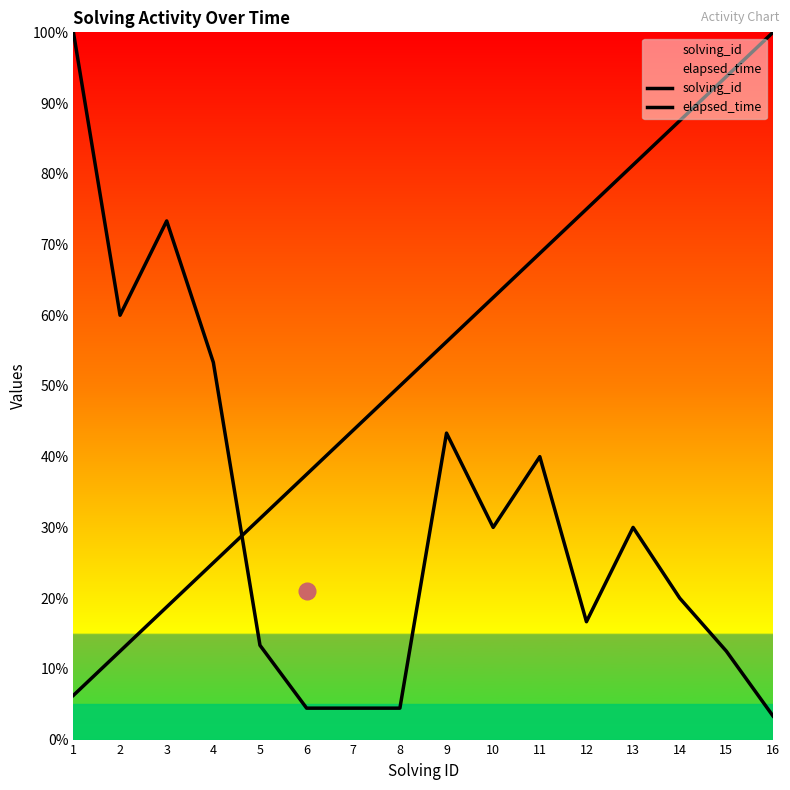

List the labels in order of elapsed_time value, smallest first.

16, 6, 7, 8, 15, 5, 12, 14, 10, 13, 11, 9, 4, 2, 3, 1